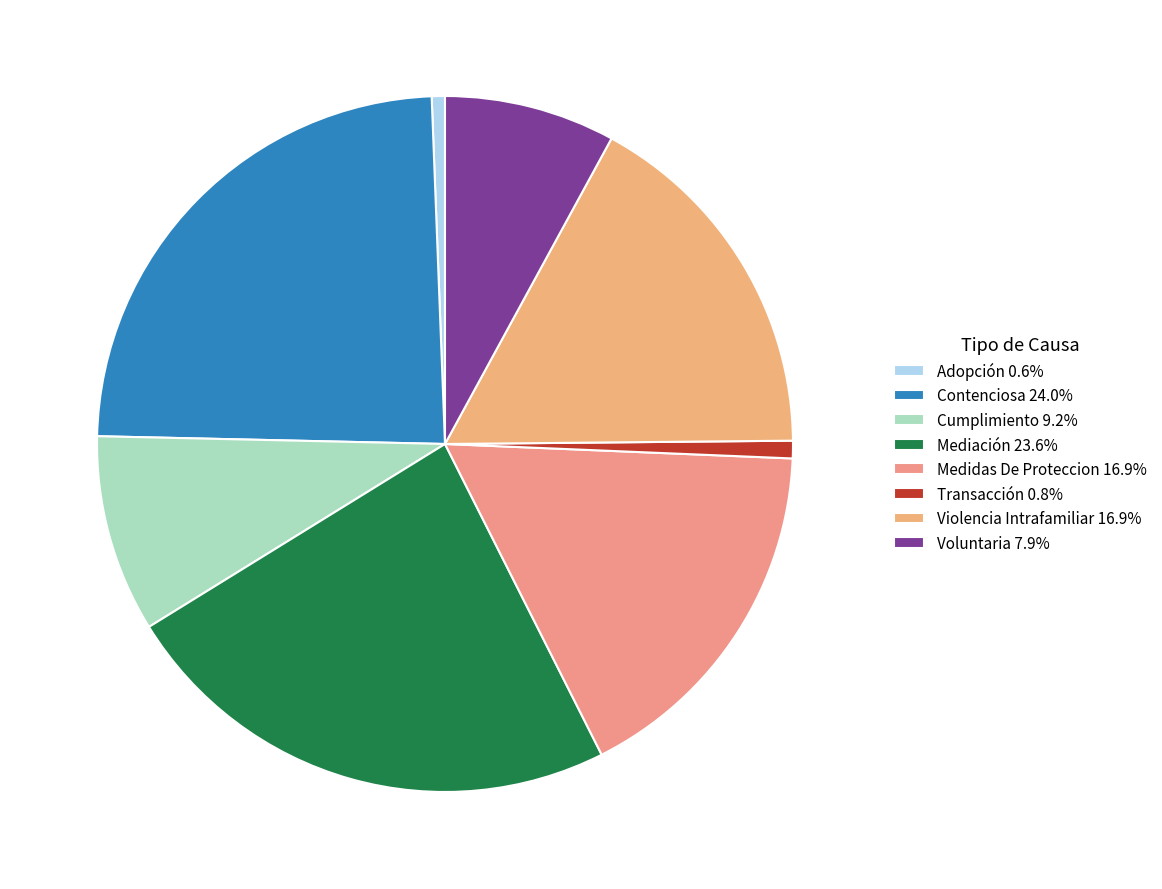

What percentage is the Medidas De Proteccion slice, to the nearest percent?

17%